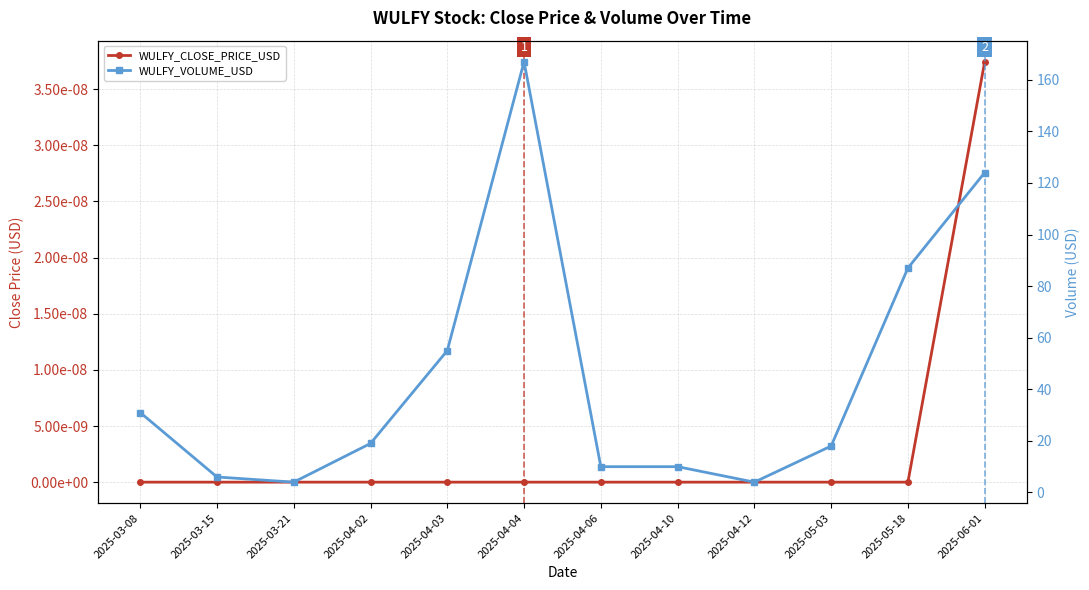

What is the difference between the maximum and minimum values in the WULFY_VOLUME_USD series?

163.0